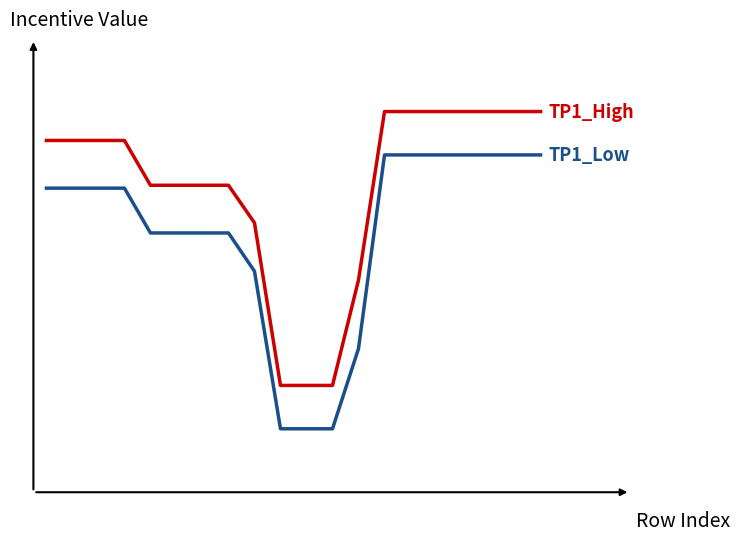

True or false: TP1_Low has a value of 0.3 at 14.

False